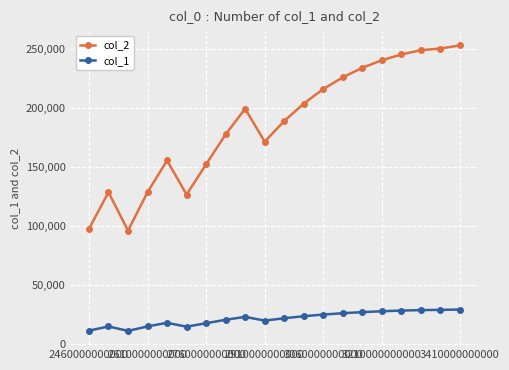

What is the difference between the maximum and second lowest values in the col_1 series?

17899.3